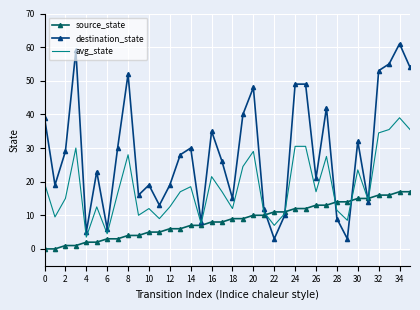

Which series has the widest spread of values?

destination_state